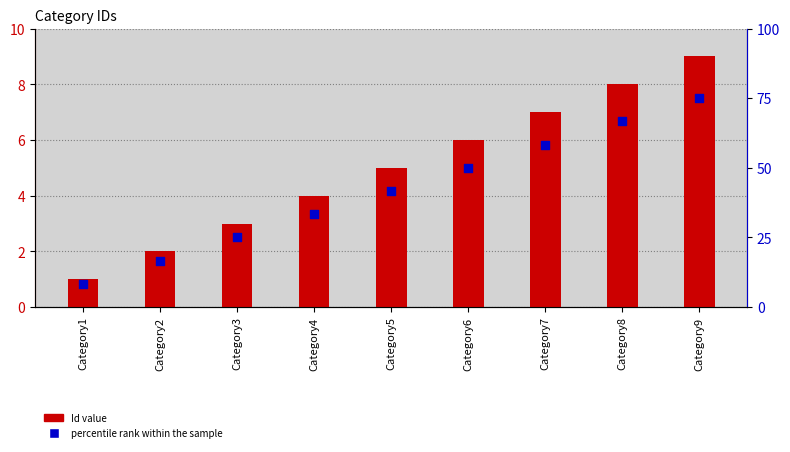

Which series reaches the minimum Y coordinate?

Id value